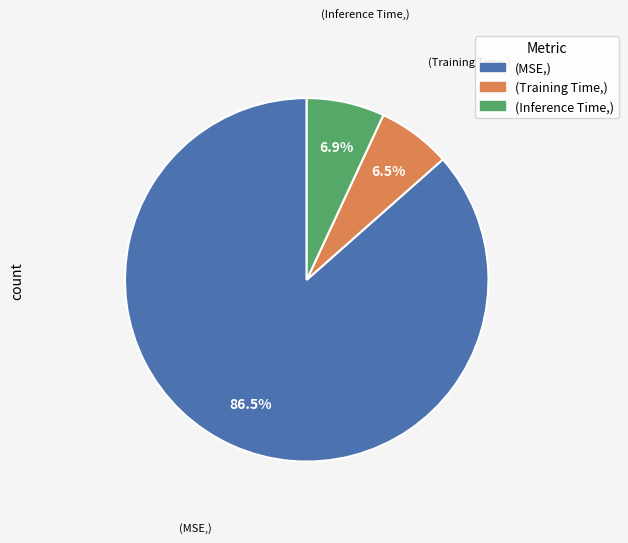

Do (Training Time,) and (Inference Time,) together represent more than half of the pie?

No